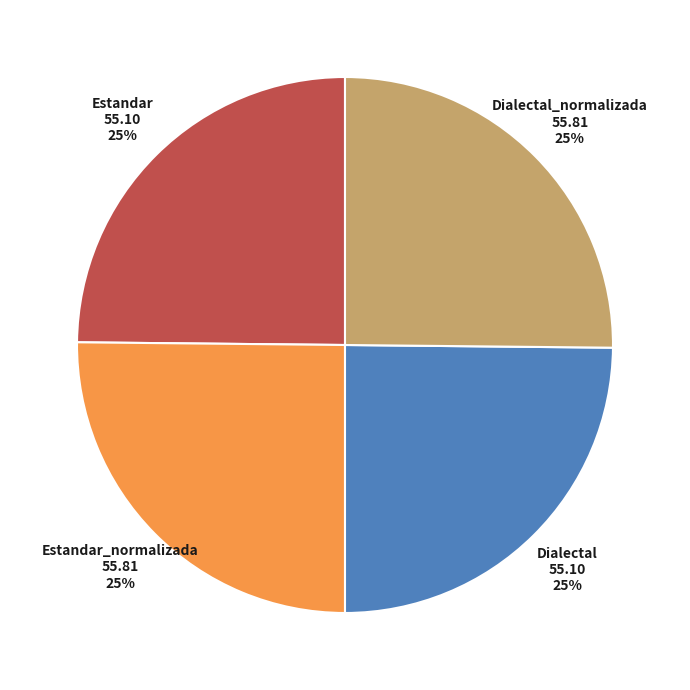

True or false: Dialectal accounts for 34% of the total.

False